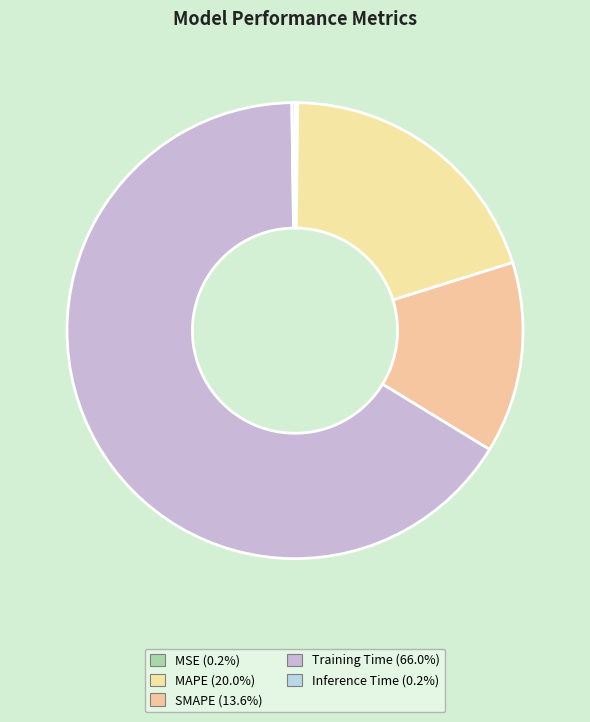

Is it true that SMAPE is 28% of the pie?

False